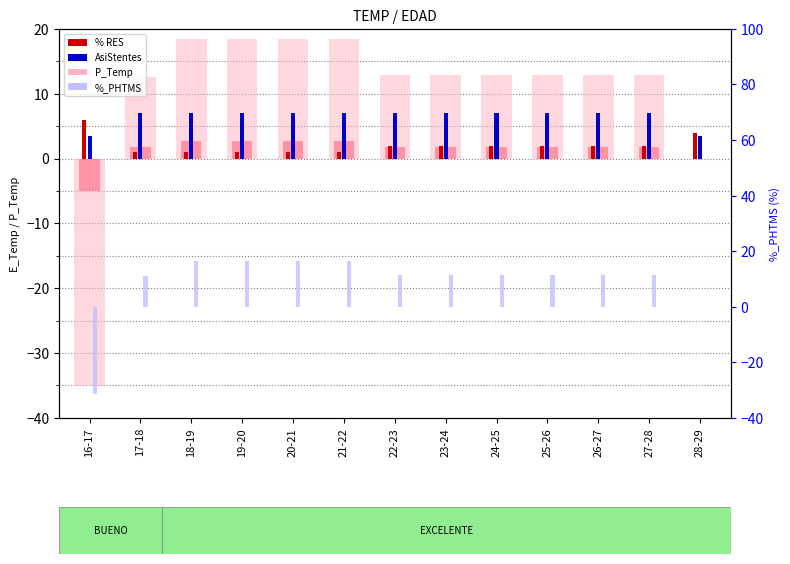

What is the label of the 5th bar from the left?

20-21